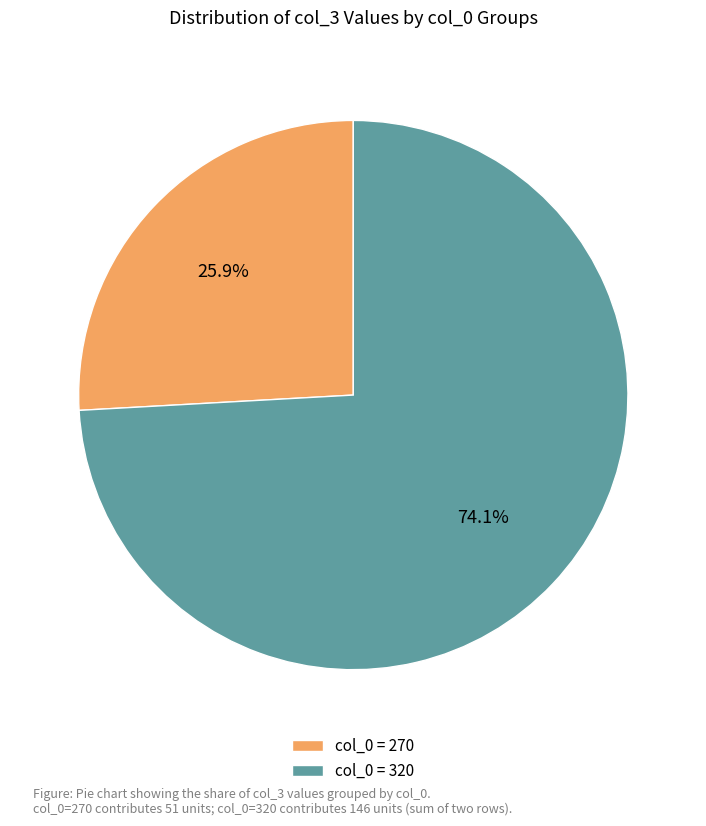

Rank the categories by value from highest to lowest.

col_0 = 320, col_0 = 270